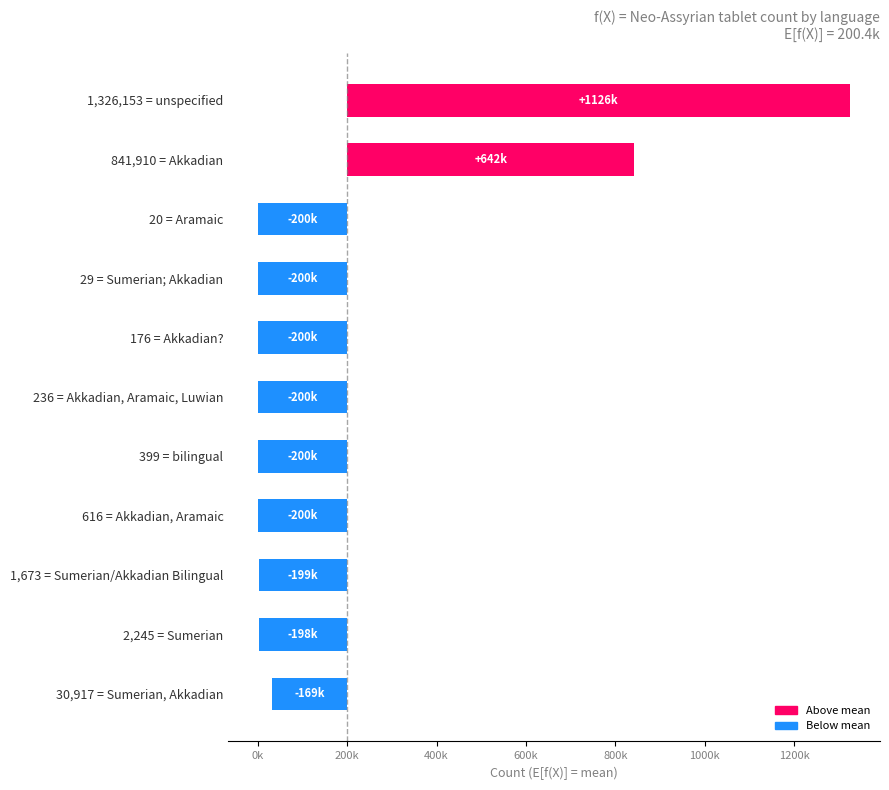

True or false: the data shows -269687.3 at 29 = Sumerian; Akkadian.

False